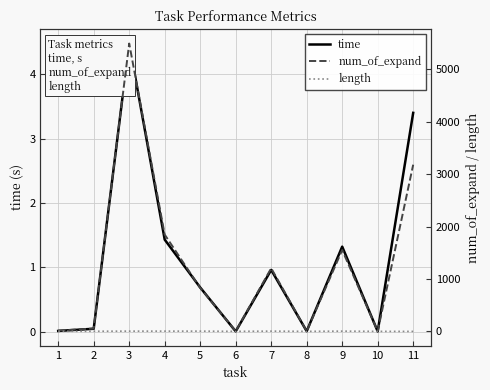

Which series has the largest range (max minus min)?

num_of_expand